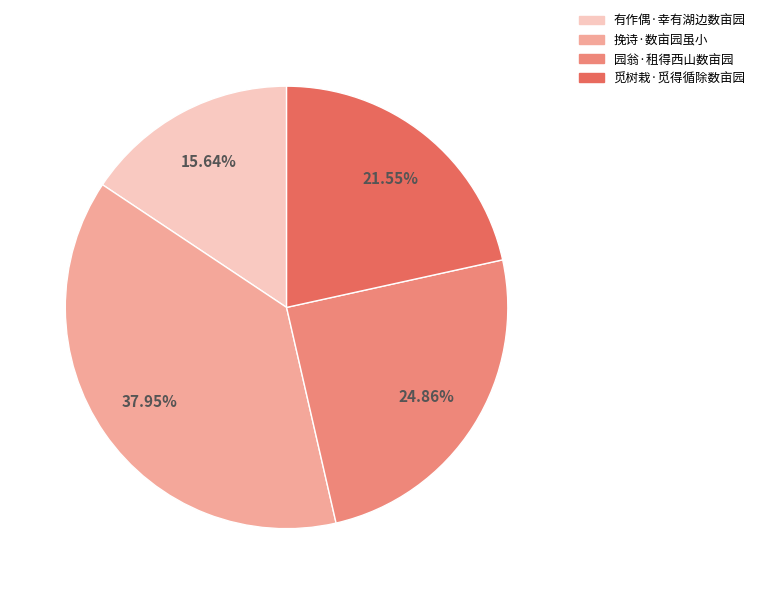

To the nearest percent, what percentage of the pie is 挽诗·数亩园虽小?

38%